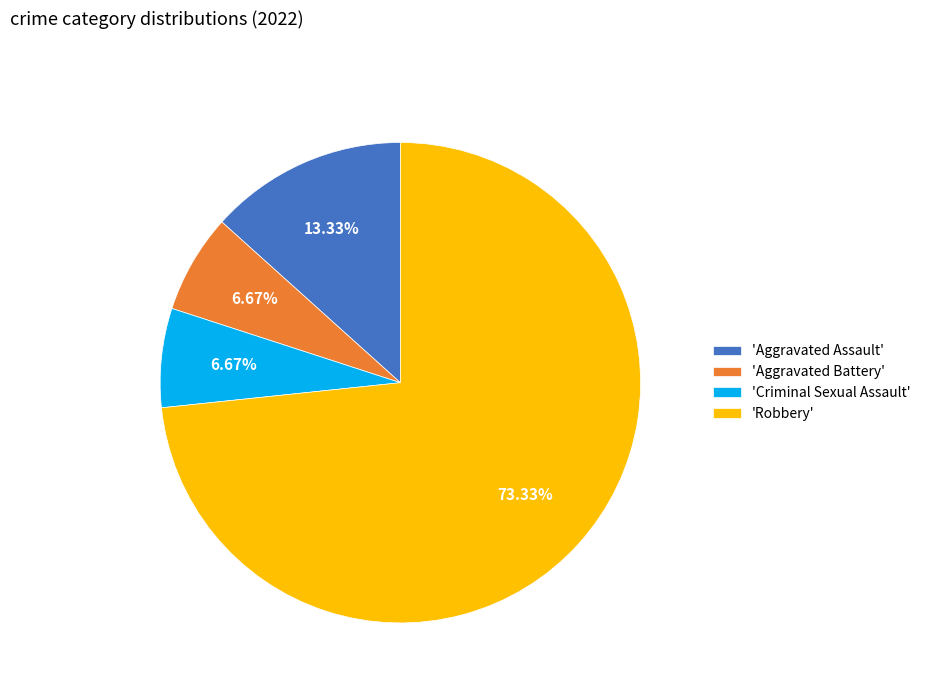

Combined, do 'Criminal Sexual Assault' and 'Robbery' account for over 50%?

Yes